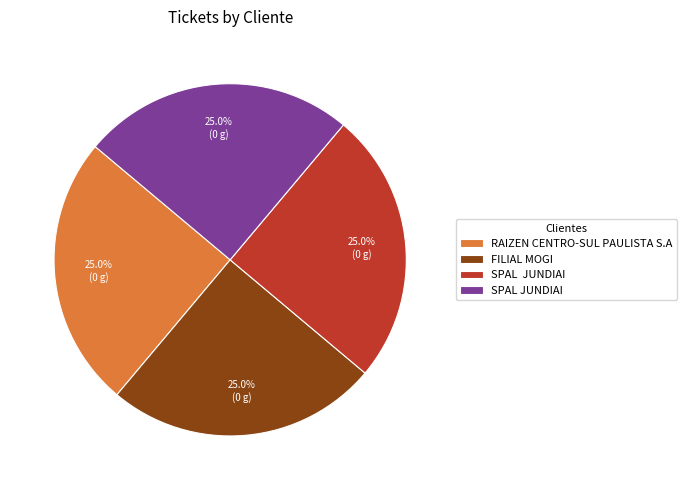

Does any single category account for the majority?

No